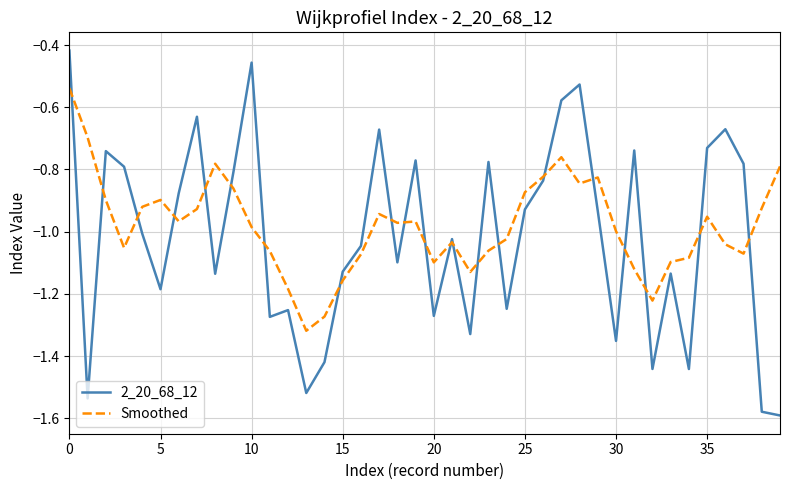

Which series has the widest spread of values?

2_20_68_12